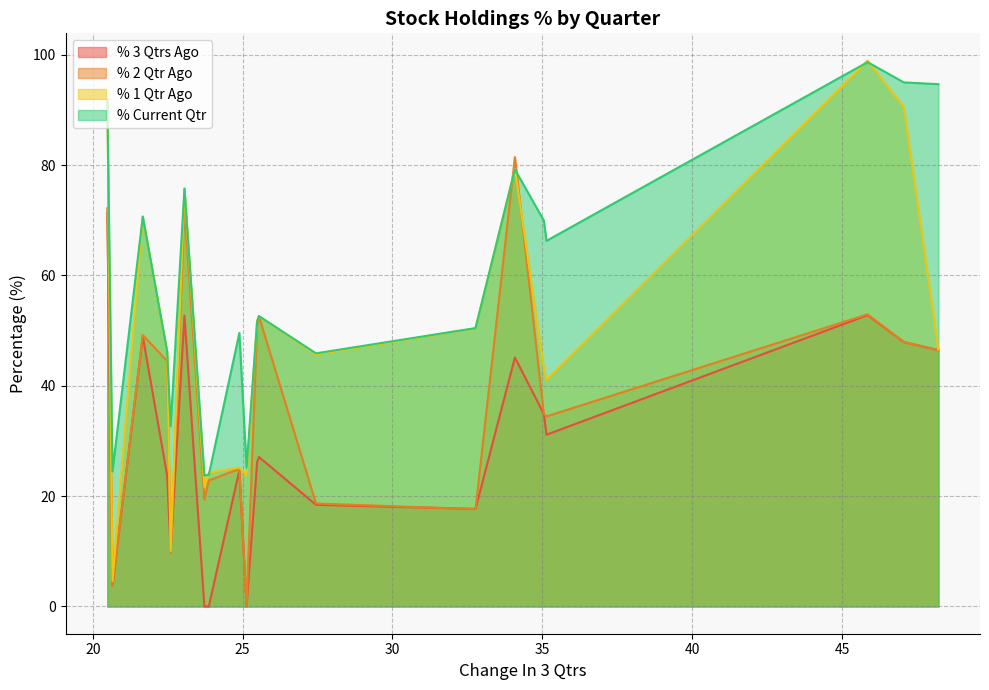

How many interior local valleys does the % 3 Qtrs Ago series have?

5